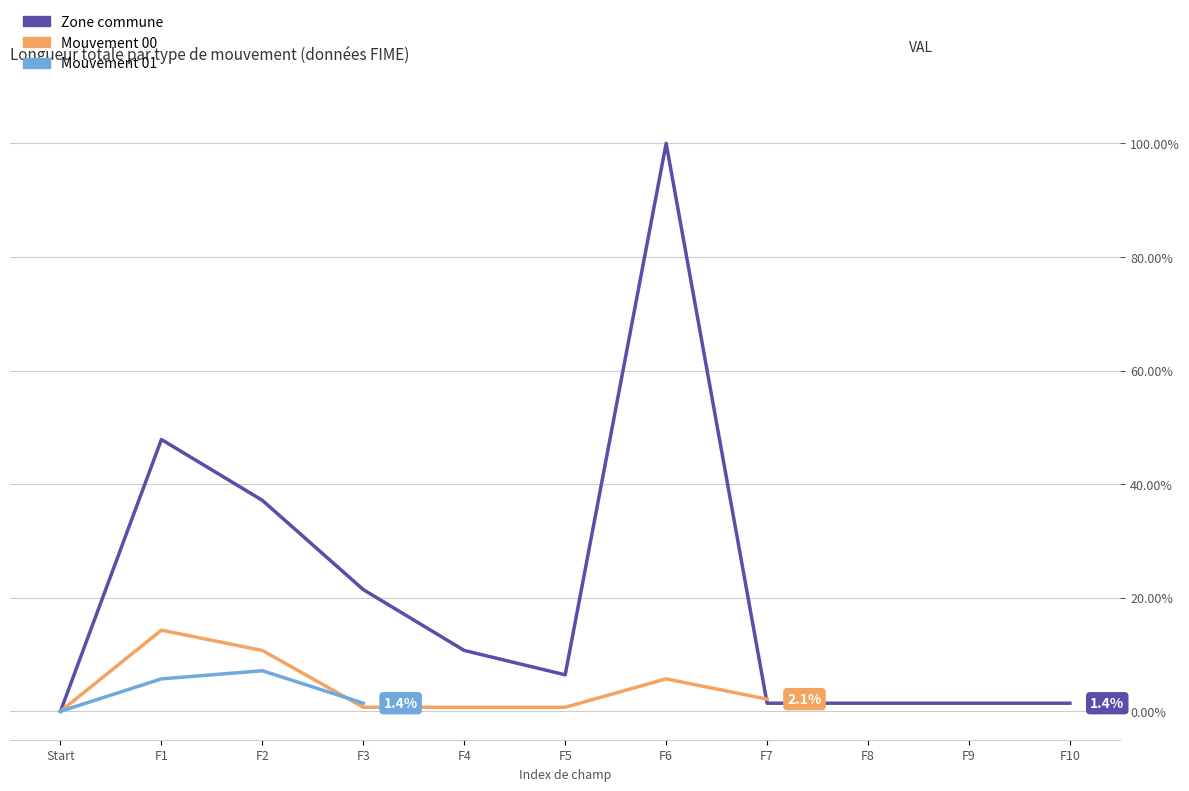

What is the value of the Zone commune point at the 4th from the left?

21.4